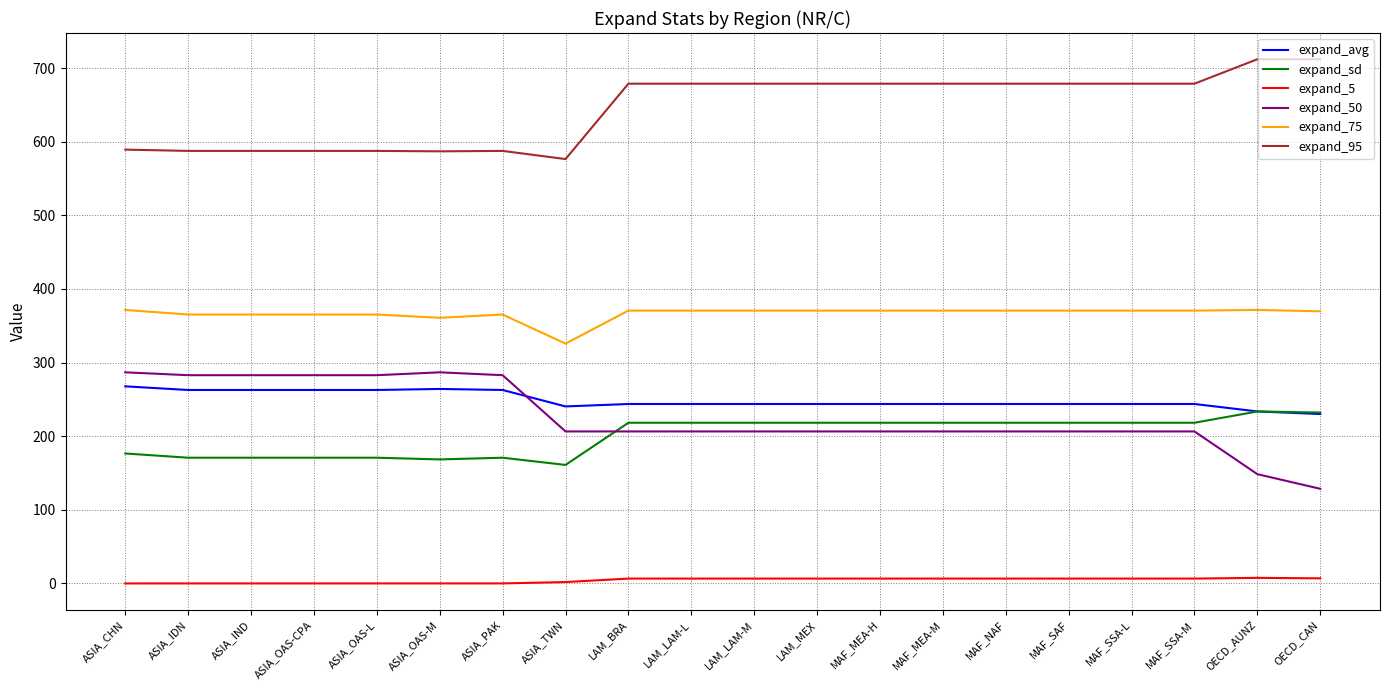

What is the maximum value shown in the chart?

712.0